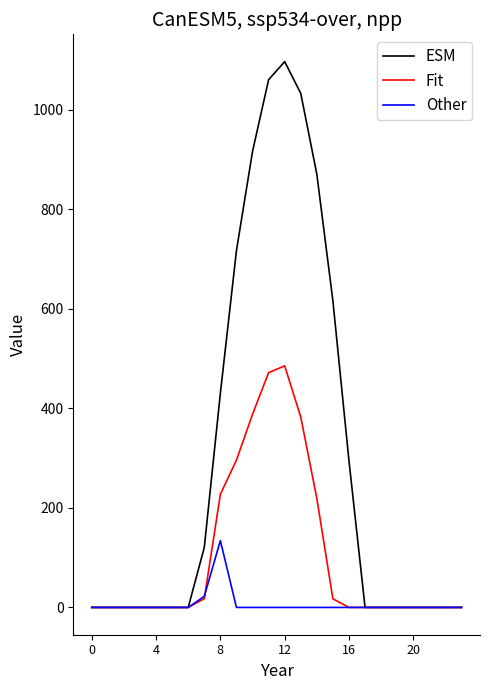

Which series has the largest total across all categories?

ESM